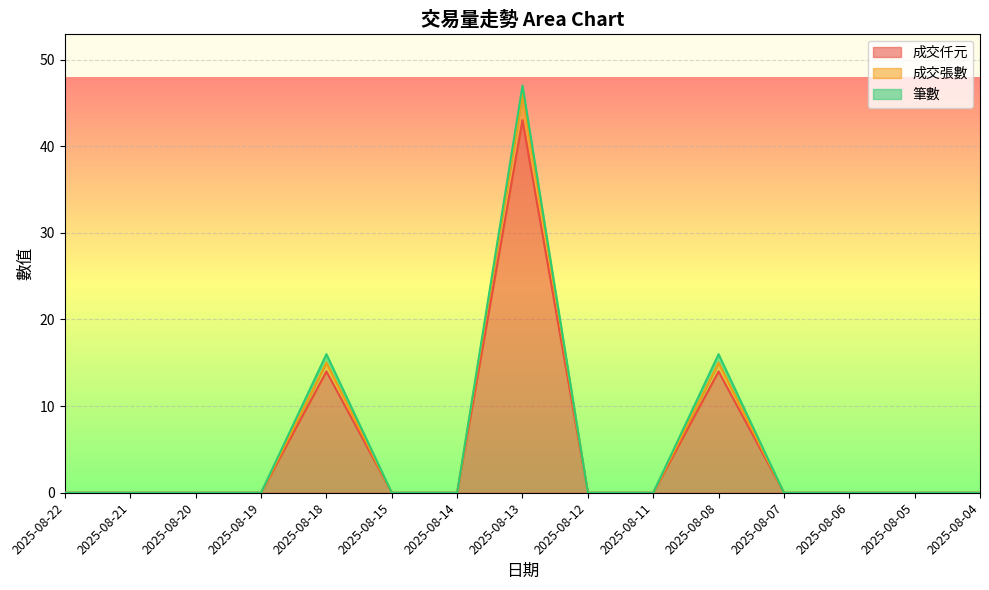

The value of 成交張數 at 2025-08-13 is 27. True or false?

False